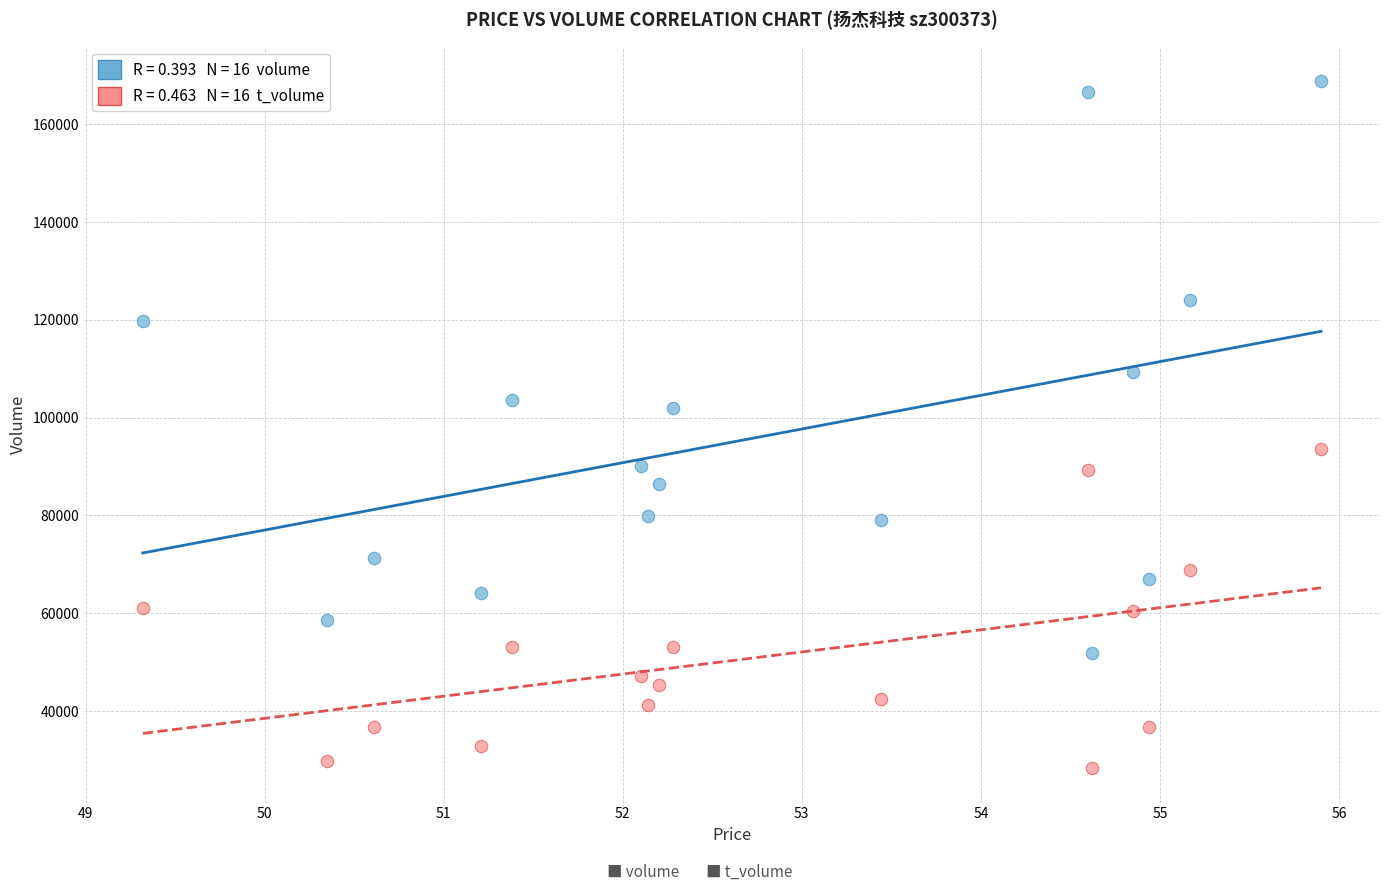

Across all data points, what is the range of Y values (max minus min)?

140566